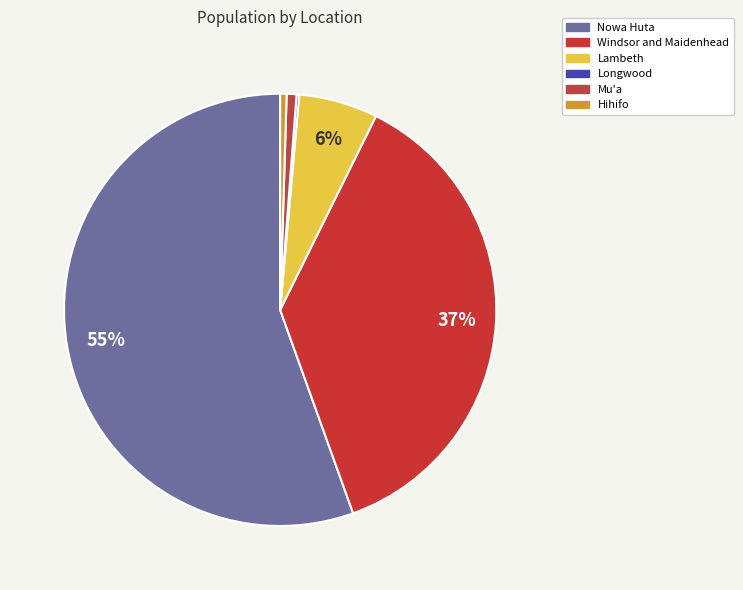

Rank the categories by value from lowest to highest.

Longwood, Hihifo, Mu'a, Lambeth, Windsor and Maidenhead, Nowa Huta